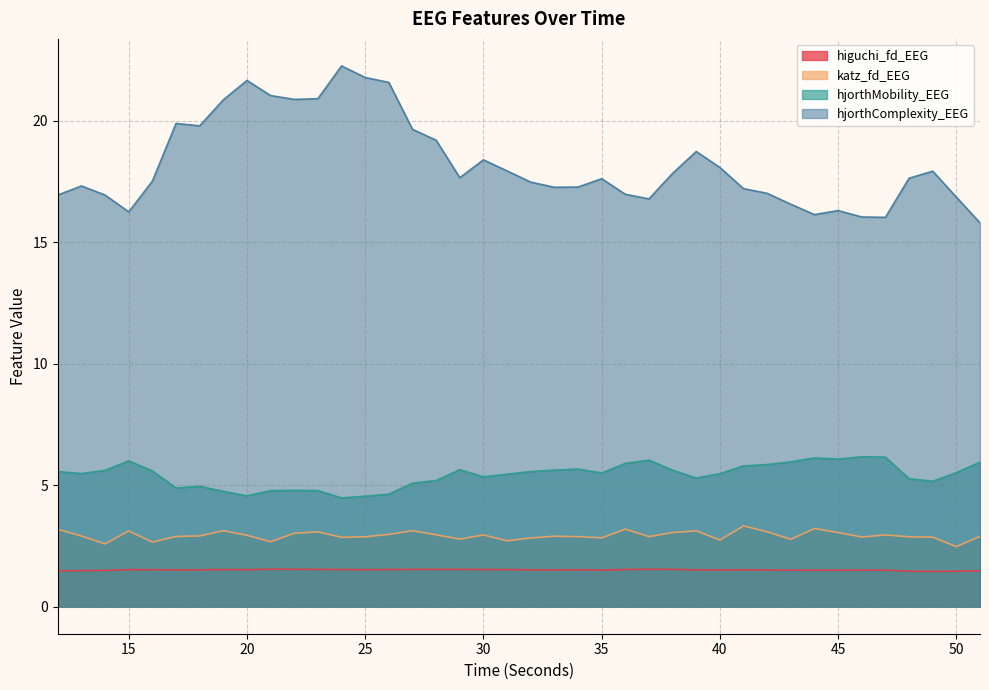

Reading left to right, what are all the values shown in this chart?

higuchi_fd_EEG: 1.5	1.5	1.5	1.5	1.5	1.5	1.5	1.5	1.5	1.5	1.5	1.5	1.5	1.5	1.5	1.5	1.5	1.5	1.5	1.5	1.5	1.5	1.5	1.5	1.5	1.5	1.5	1.5	1.5	1.5	1.5	1.5	1.5	1.5	1.5	1.5	1.5	1.5	1.5	1.5
katz_fd_EEG: 3.2	2.9	2.6	3.1	2.7	2.9	2.9	3.1	2.9	2.7	3.0	3.1	2.9	2.9	3.0	3.1	3.0	2.8	2.9	2.7	2.8	2.9	2.9	2.8	3.2	2.9	3.1	3.1	2.7	3.3	3.1	2.8	3.2	3.0	2.9	3.0	2.9	2.9	2.5	2.9
hjorthMobility_EEG: 5.6	5.5	5.6	6.0	5.6	4.9	5.0	4.7	4.6	4.8	4.8	4.8	4.5	4.5	4.6	5.1	5.2	5.6	5.3	5.4	5.6	5.6	5.7	5.5	5.9	6.0	5.6	5.3	5.5	5.8	5.8	6.0	6.1	6.1	6.2	6.2	5.3	5.2	5.5	5.9
hjorthComplexity_EEG: 16.9	17.3	16.9	16.2	17.5	19.9	19.8	20.9	21.6	21.0	20.9	20.9	22.2	21.8	21.6	19.6	19.2	17.6	18.4	17.9	17.5	17.3	17.3	17.6	17.0	16.8	17.8	18.7	18.1	17.2	17.0	16.6	16.1	16.3	16.0	16.0	17.6	17.9	16.8	15.8